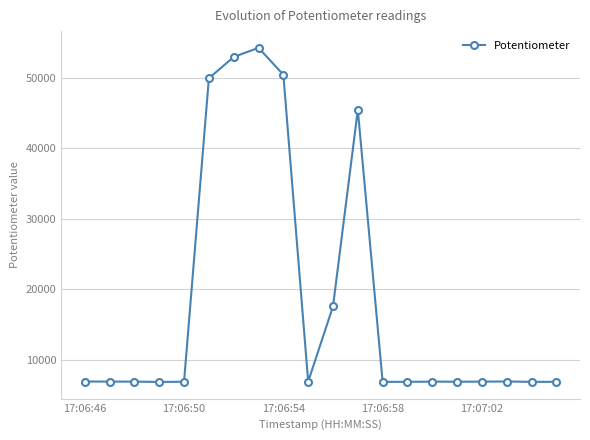

True or false: the data has more than 2 interior local peaks.

True